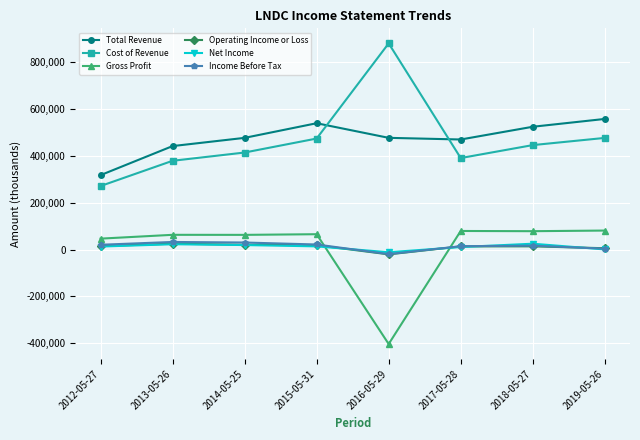

What is the label of the 7th point from the left?

2018-05-27